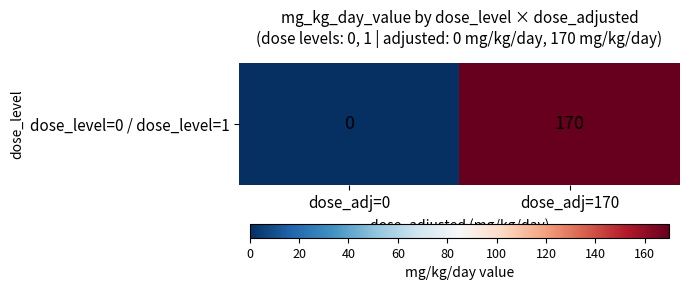

Which category has the highest value across all series?

dose_adj=170